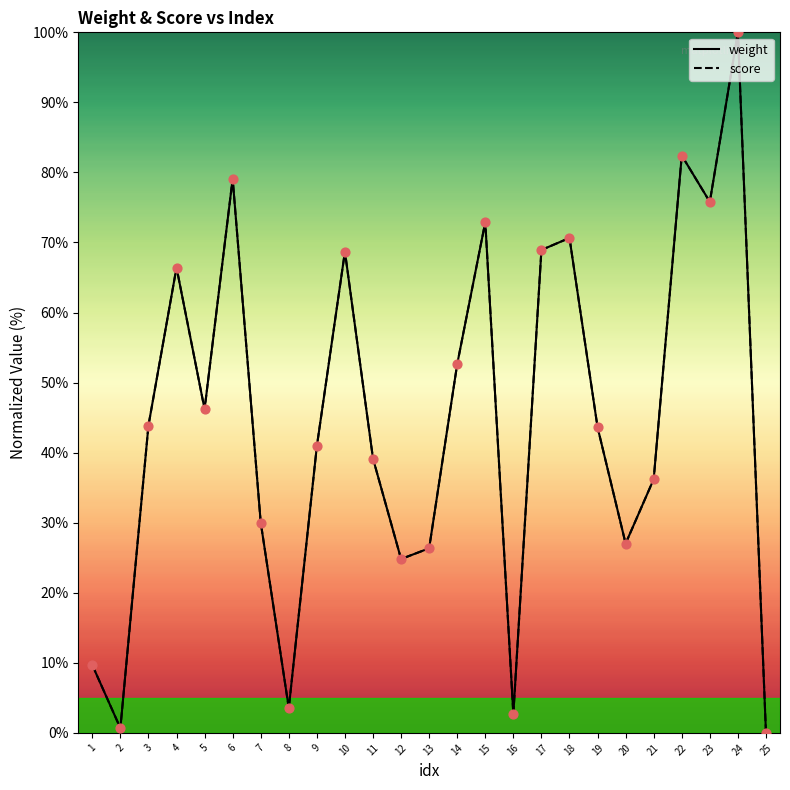

What are all the series names shown in the legend?

weight, score